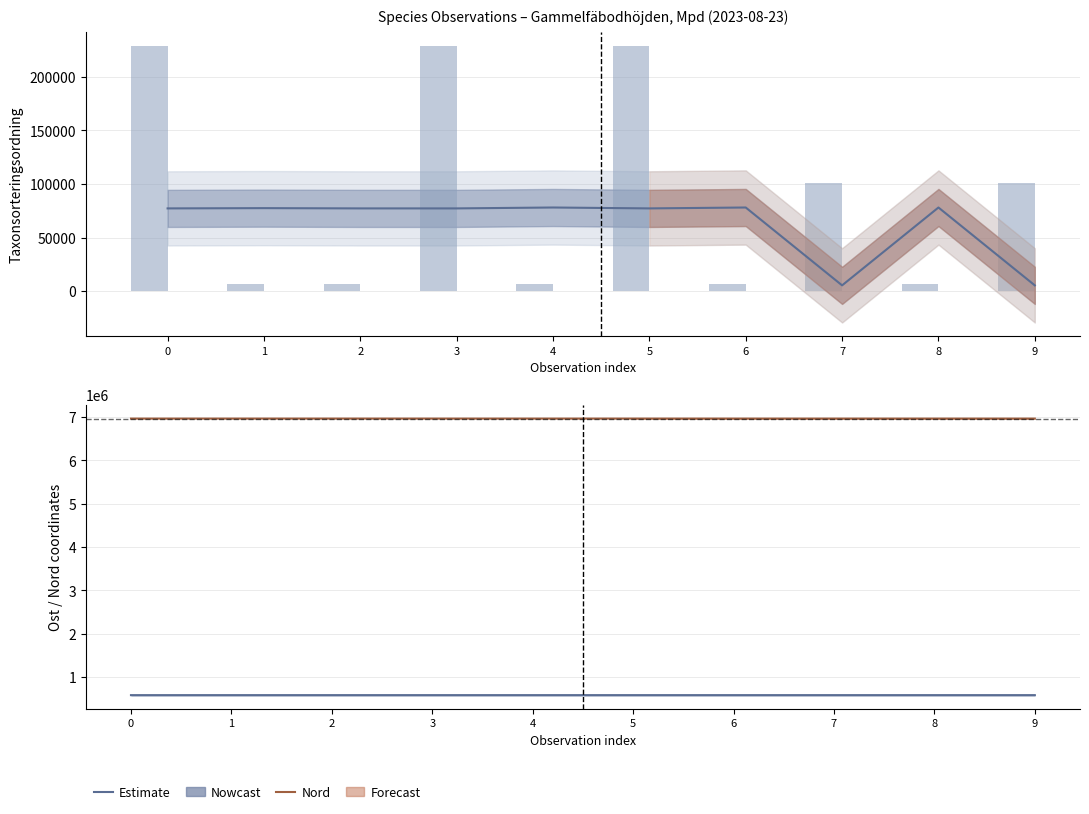

What is the average value of the Taxonsorteringsordning series?

63176